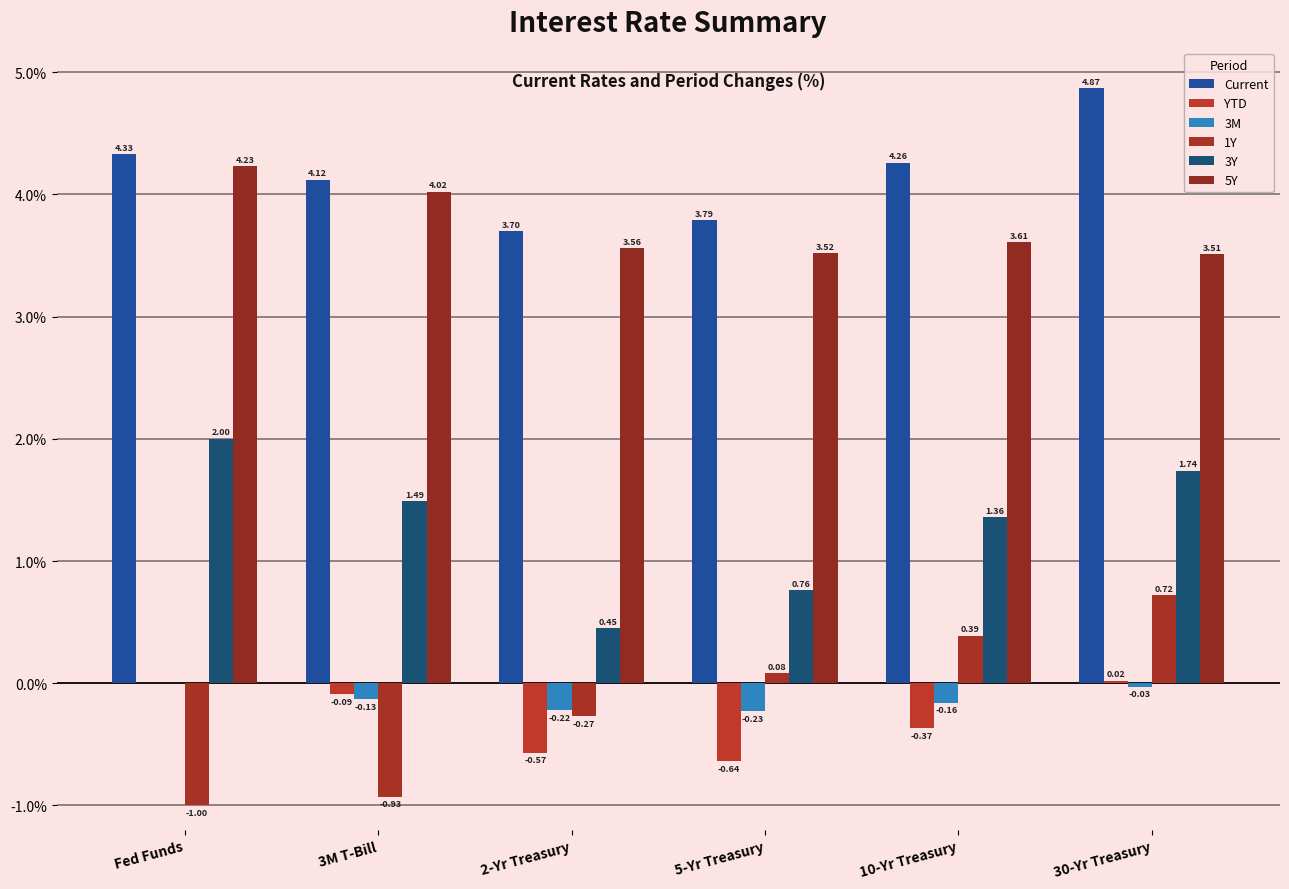

Is the value of 3Y at 3M T-Bill greater than the value of 3M at 10-Yr Treasury?

Yes